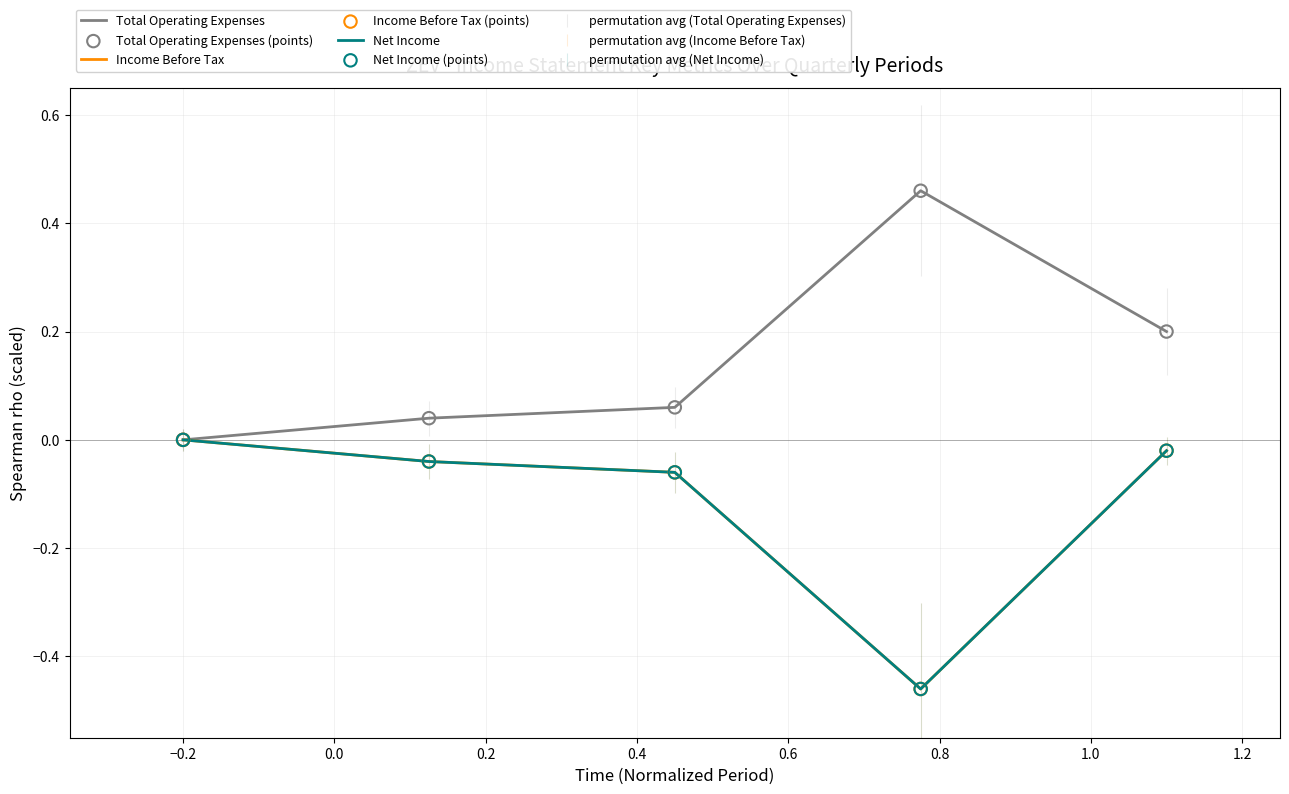

Does the chart have visible grid lines?

Yes